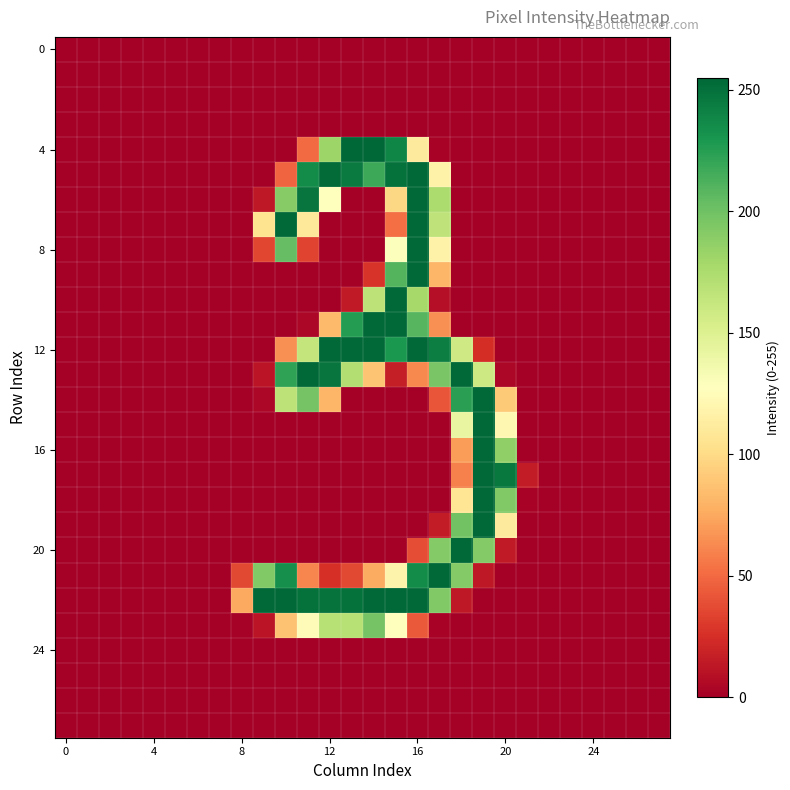

At which category is the sum across all series the highest?

16